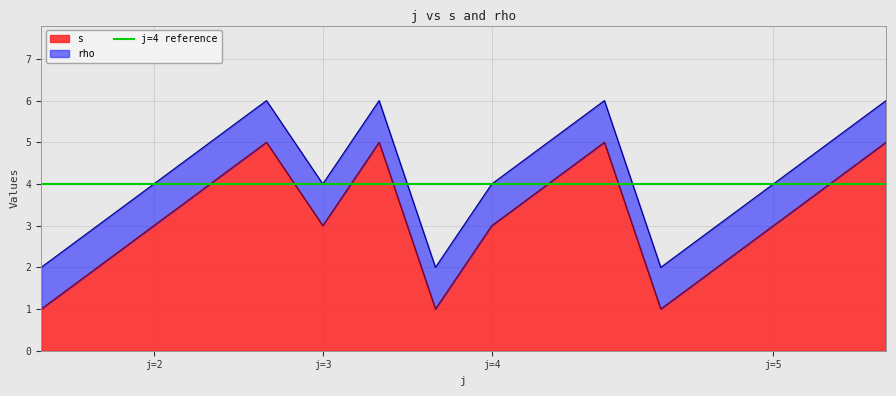

What is the highest value of the s series?

5